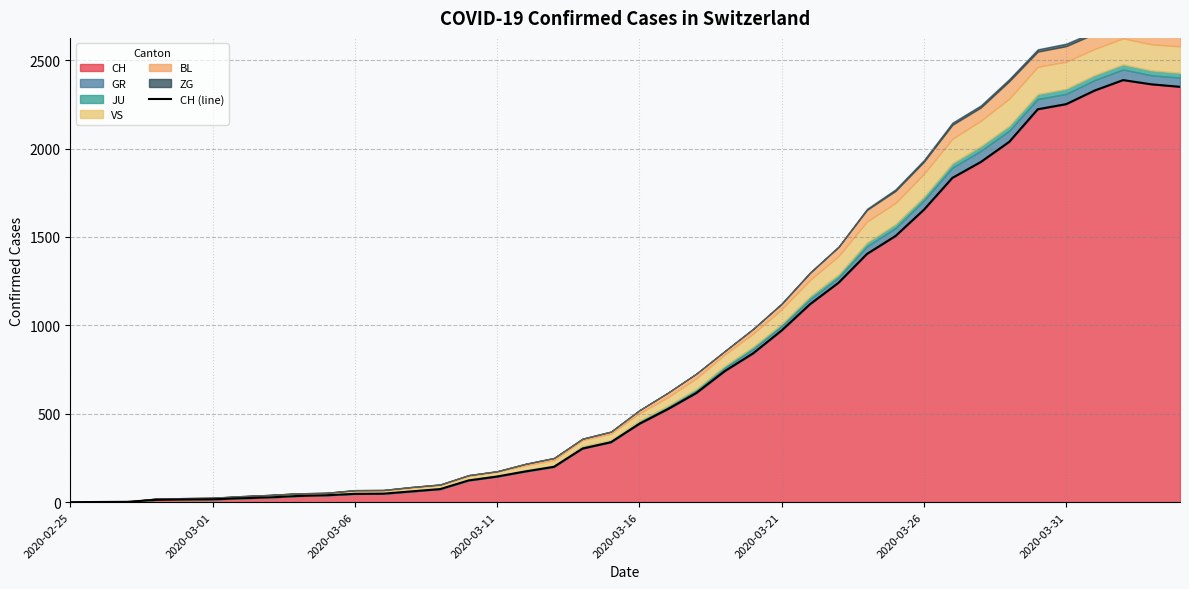

The chart shows a value of 339 at 19. True or false?

True